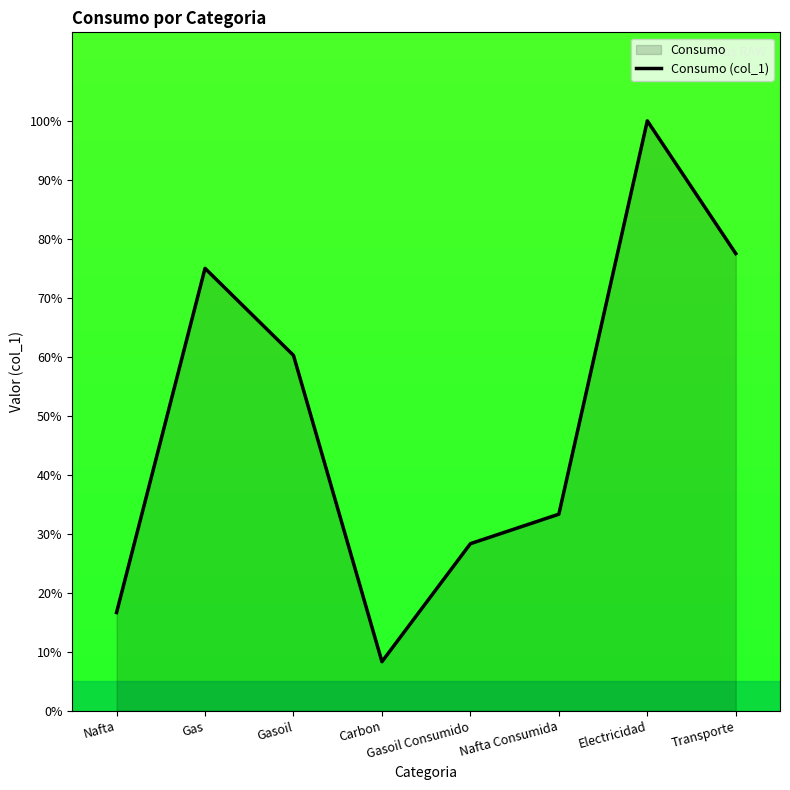

What position from the right is Transporte?

1